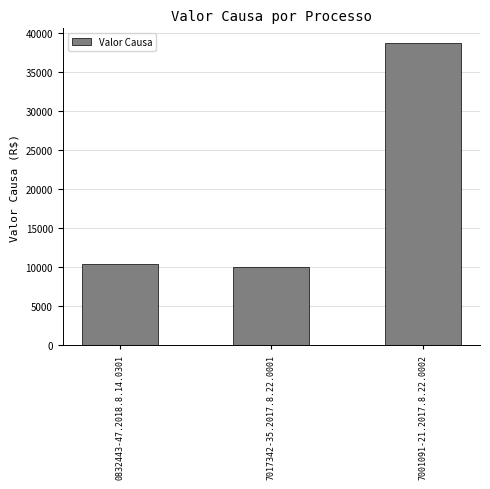

What is the label of the 2nd bar from the left?

7017342-35.2017.8.22.0001